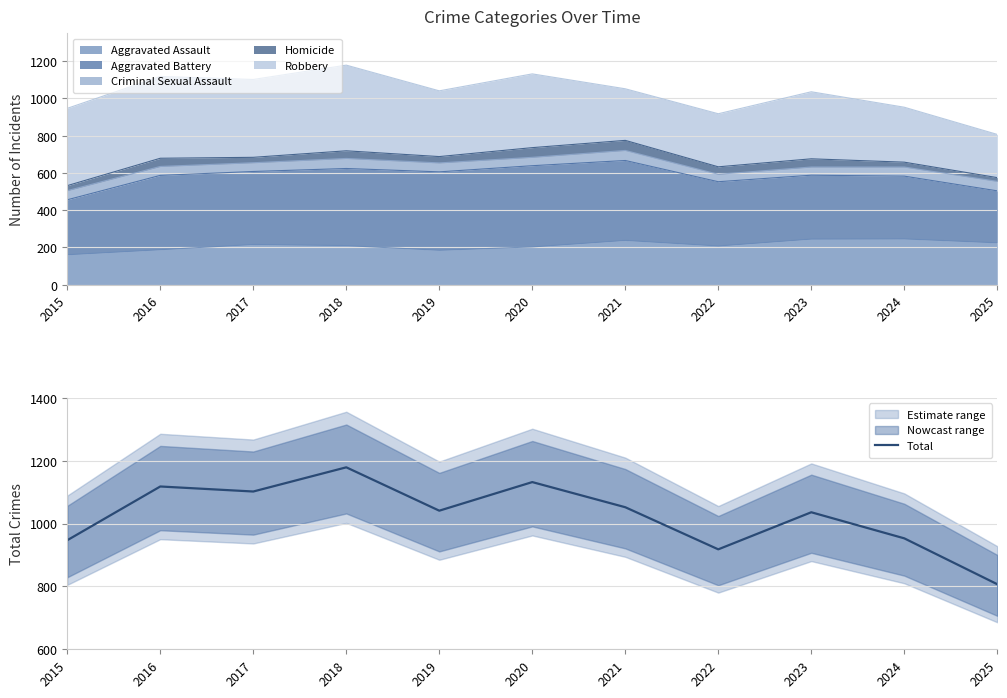

Rank the categories by value from lowest to highest.

2025, 2022, 2015, 2024, 2023, 2019, 2021, 2017, 2016, 2020, 2018